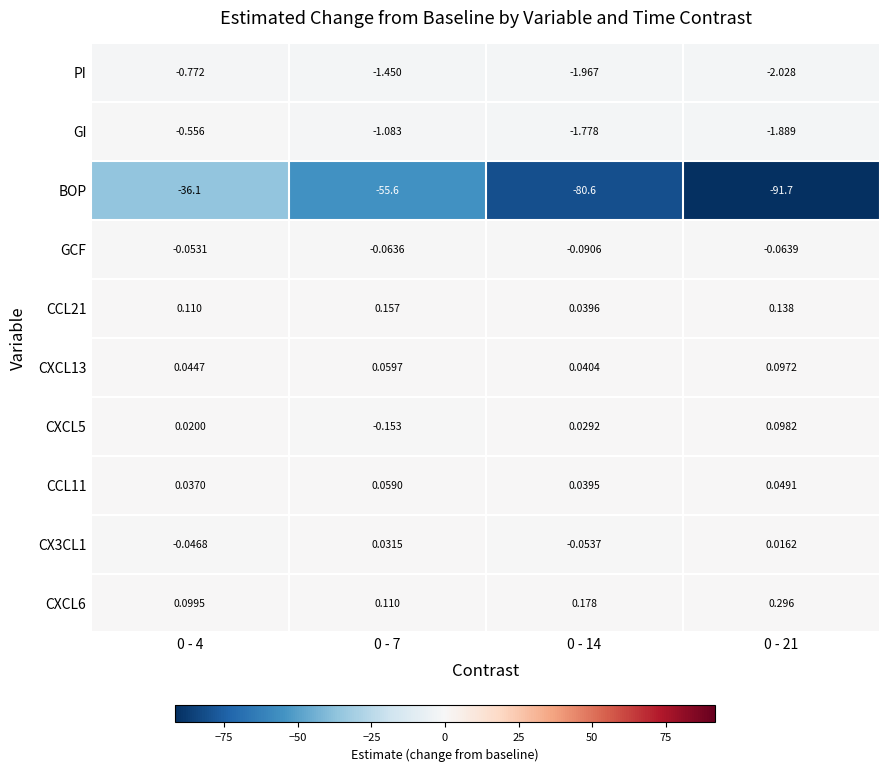

Is the value of GCF at 0 - 21 greater than the value of CX3CL1 at 0 - 4?

No